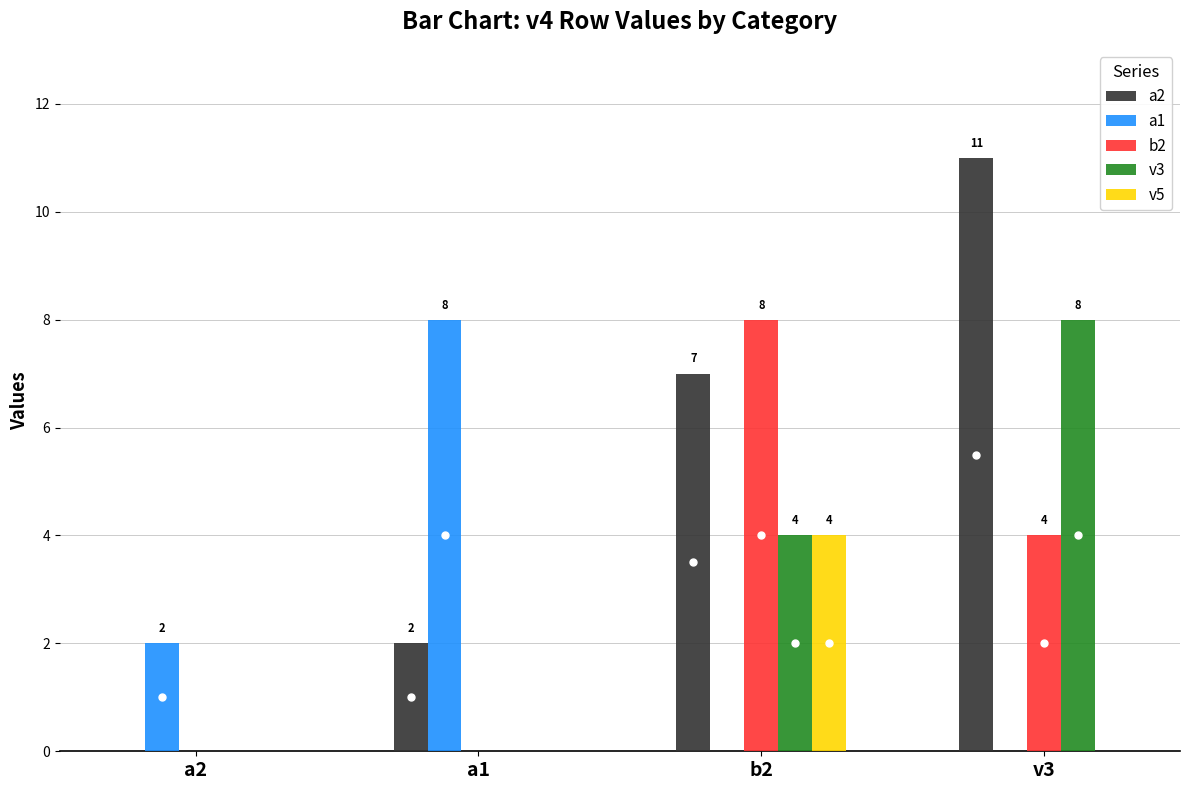

Is it true that a2 equals 1 at a1?

False